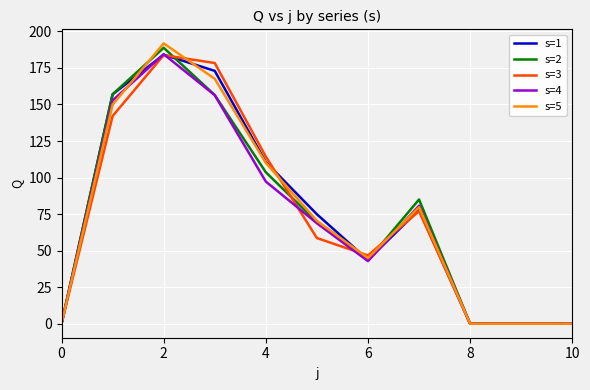

At how many categories does at least one series exceed 27?

7